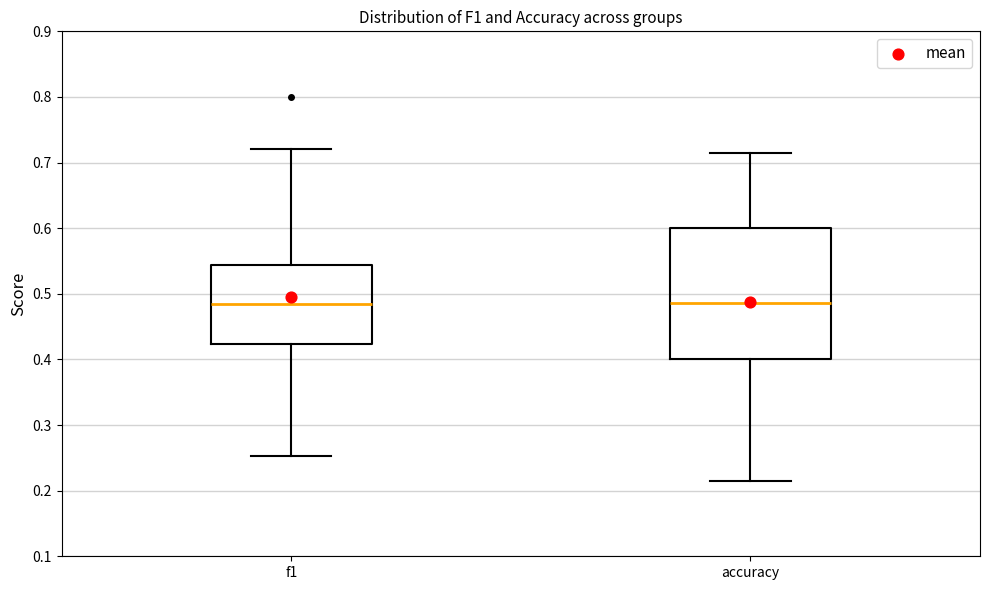

Reading left to right, transcribe this box plot: for each box, give where its median line is, the range the box spans, and where its two whiskers end, as read against the y-axis. The values are not printed on the chart, so give them approximately, as read against the axis.

f1: median 0.48, box 0.42 to 0.54, whiskers 0.25 to 0.72
accuracy: median 0.49, box 0.40 to 0.60, whiskers 0.21 to 0.71